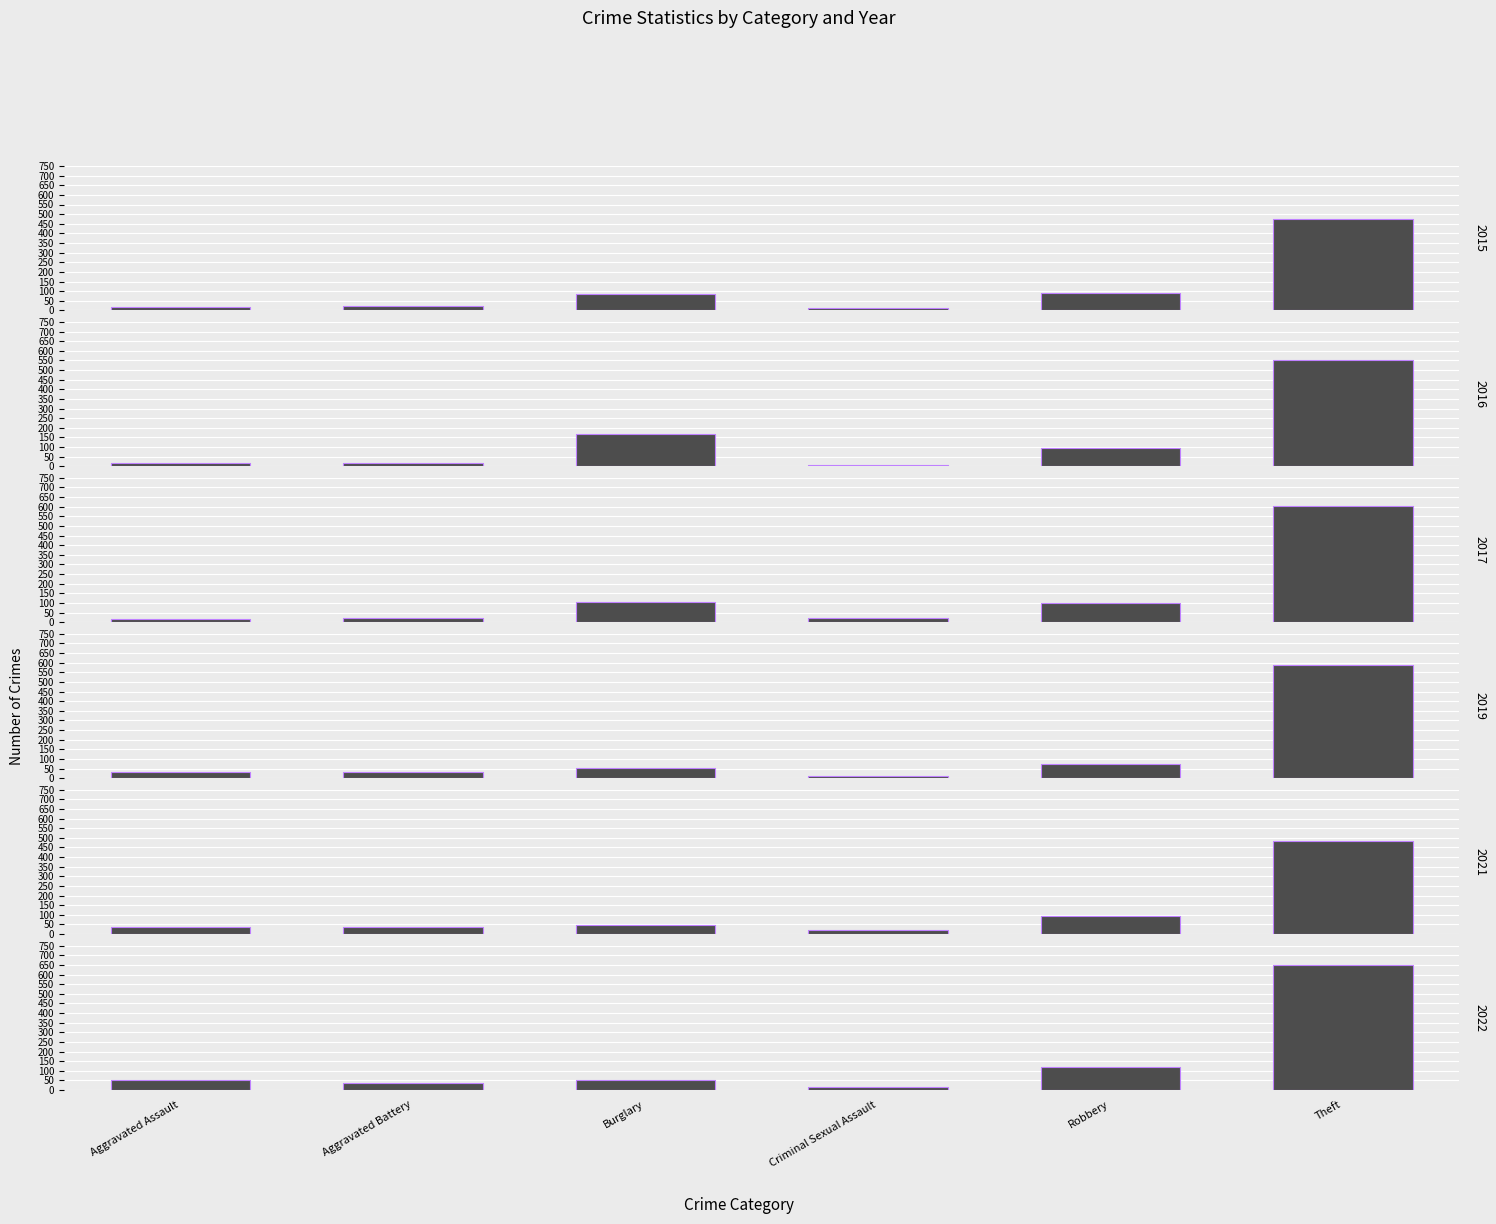

Between Burglary and Theft, which series saw the biggest shift?

2022